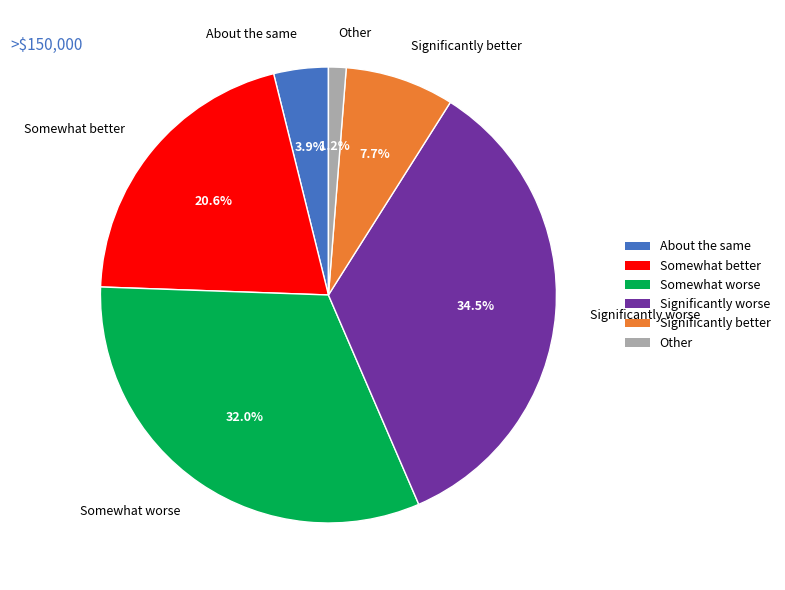

Is the sum of About the same and Other greater than half?

No